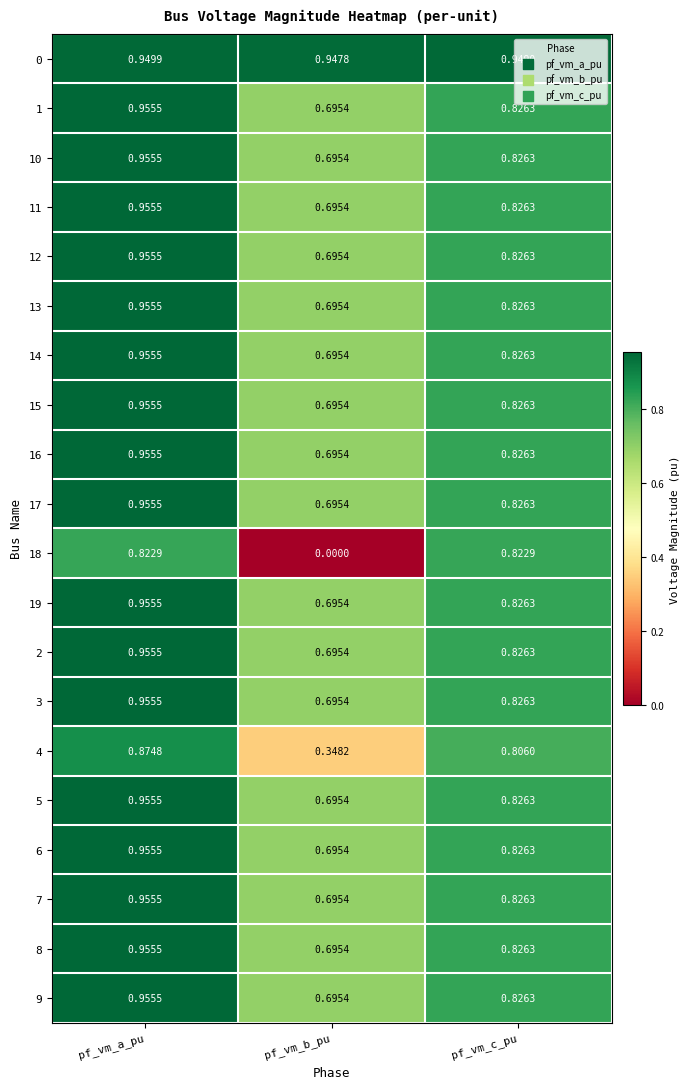

At which label is 4 closest to 0?

pf_vm_b_pu